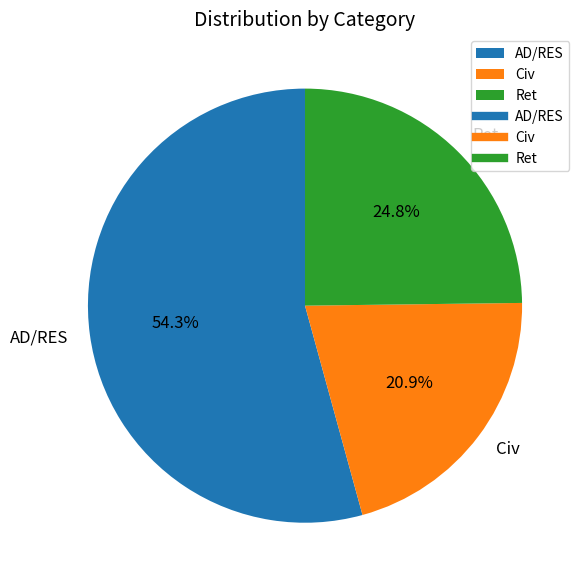

Approximately how many times larger is the value at AD/RES compared to Ret?

2.2